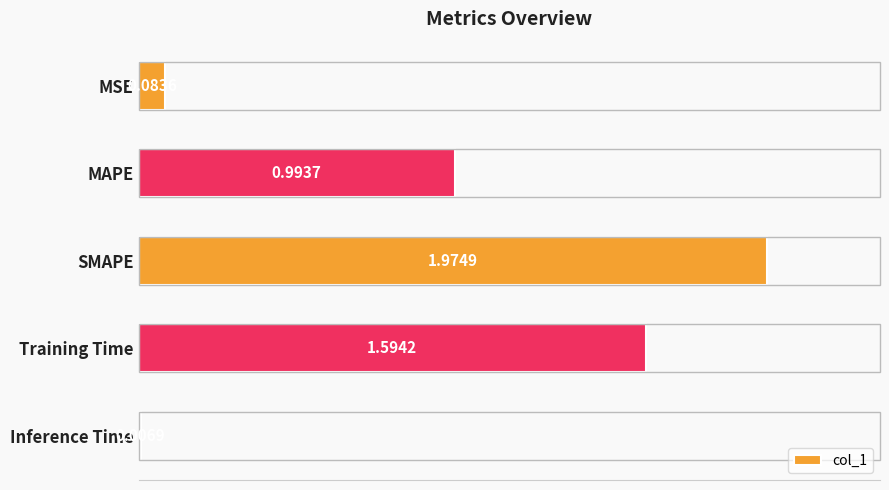

Which category has the highest value across all series?

SMAPE